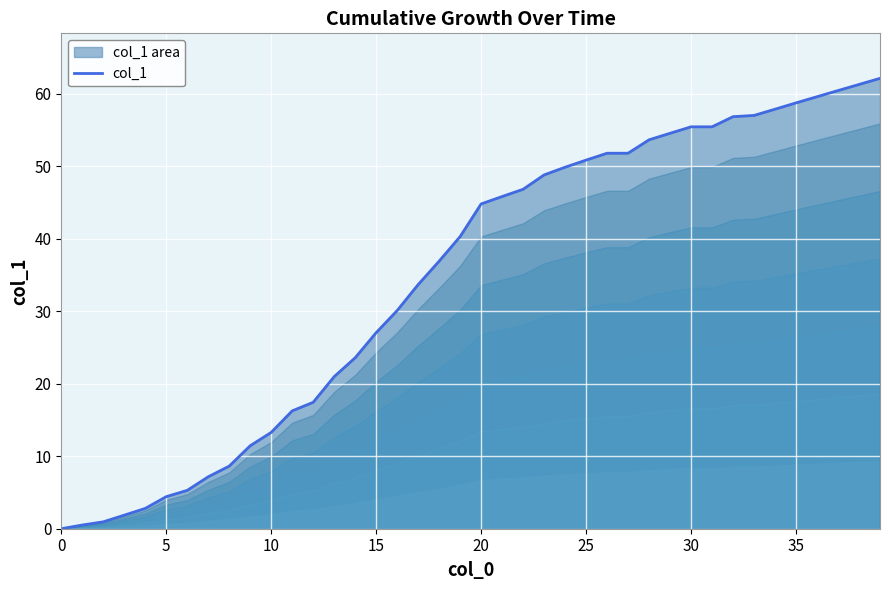

True or false: the data shows 35.7 at 15.

False